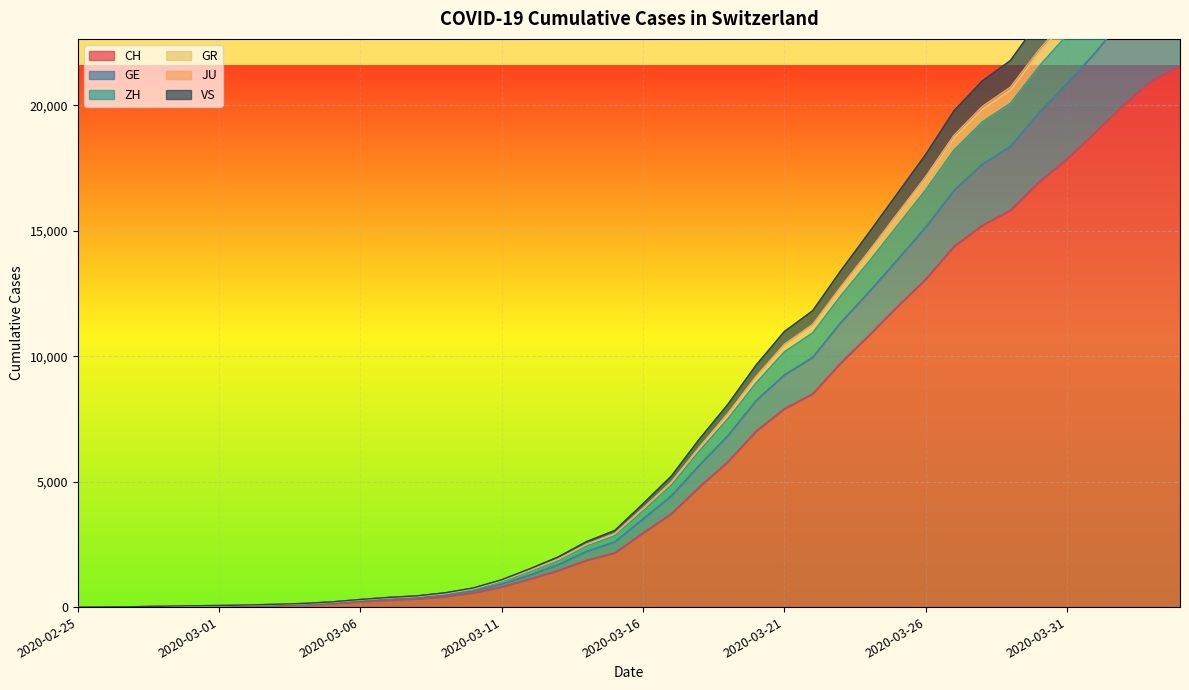

True or false: CH and GR intersect in this chart.

False